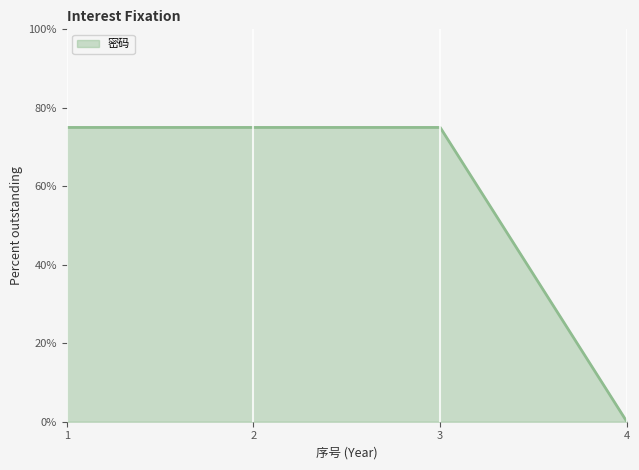

How many lines are shown in the chart?

1